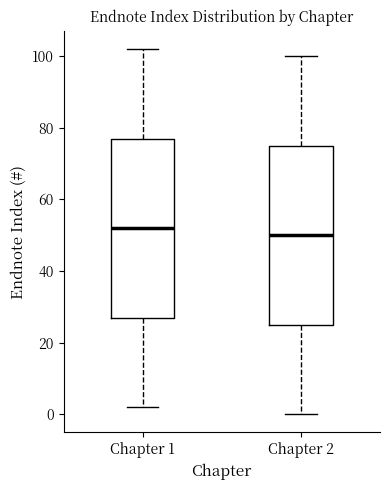

Which box has the lowest median line?

Chapter 2